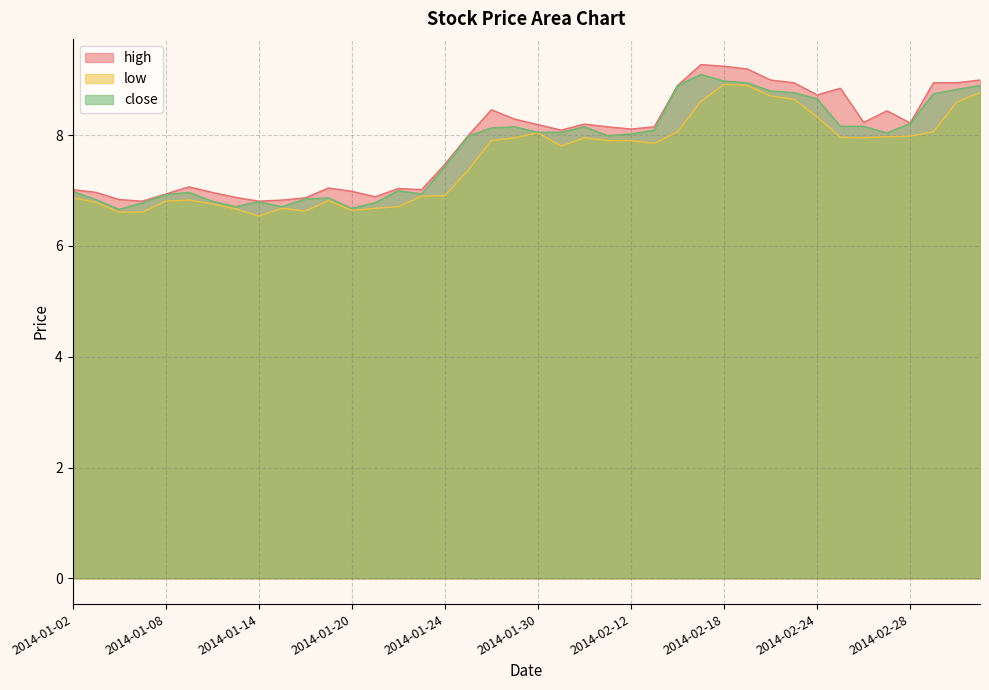

What is the minimum value shown in the chart?

6.5